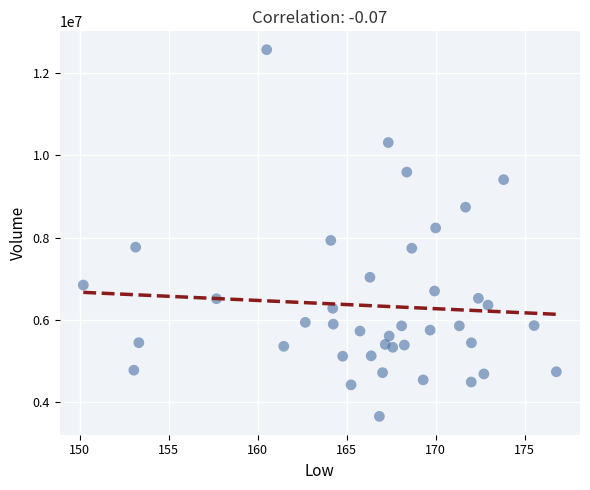

What is the range of Y values (max minus min)?

8921500